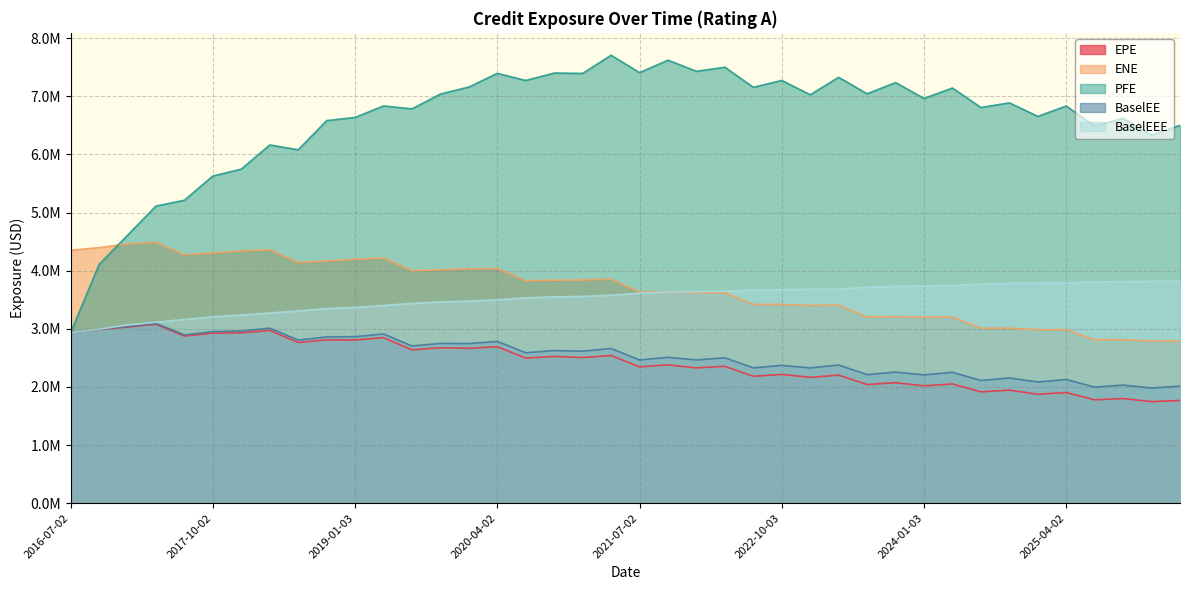

Does the chart have visible grid lines?

Yes